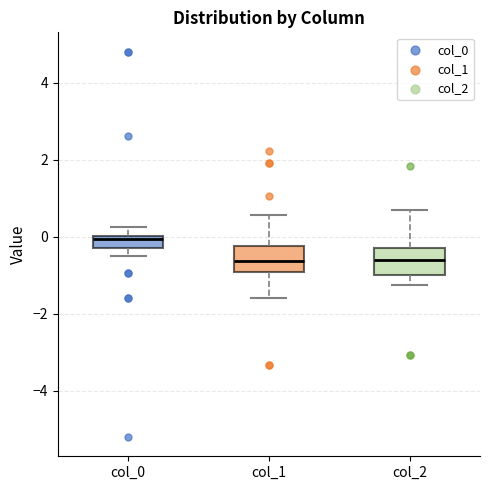

Where does the upper whisker of the box for col_0 end on the y-axis? The values are not printed on the chart, so give them approximately, as read against the axis.

0.2